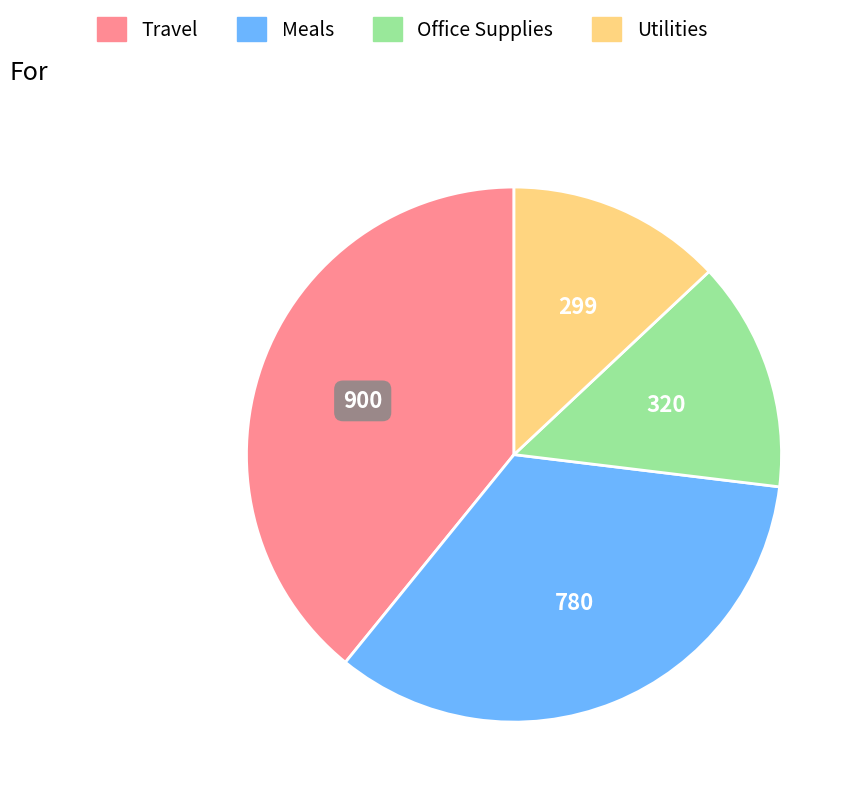

Which has a higher value, Office Supplies or Utilities?

Office Supplies